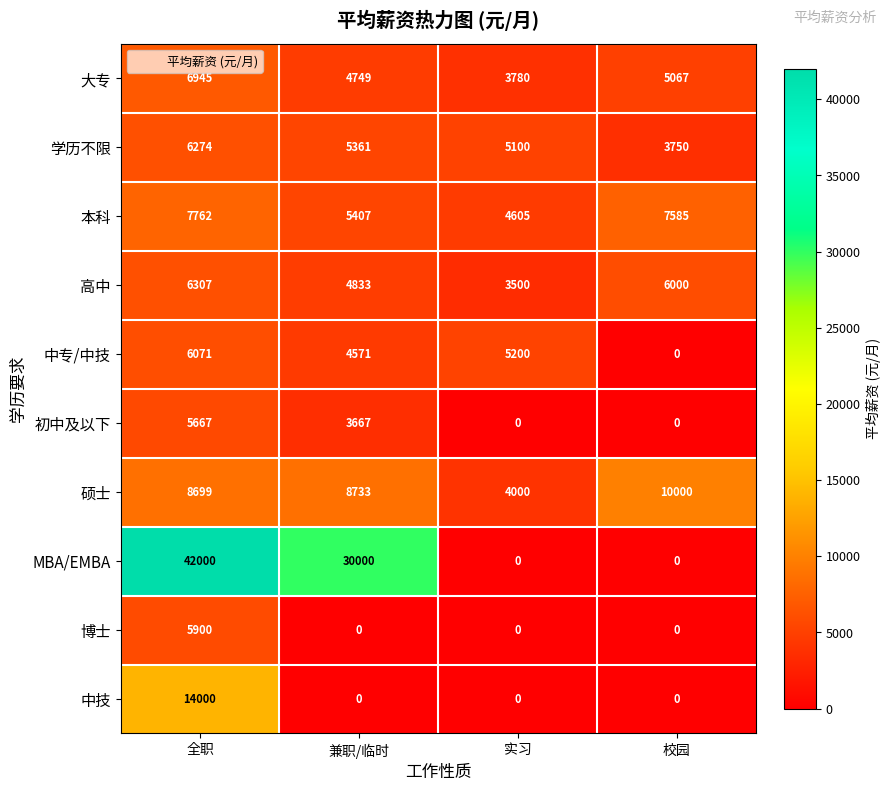

Is it true that 大专 equals 5067 at 校园?

True